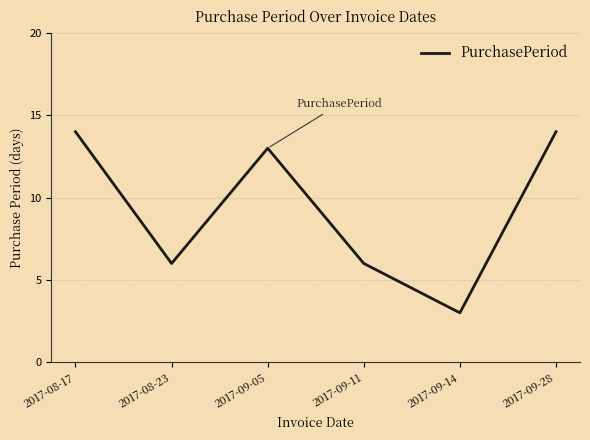

Is it true that the value at 2017-08-17 is 22?

False